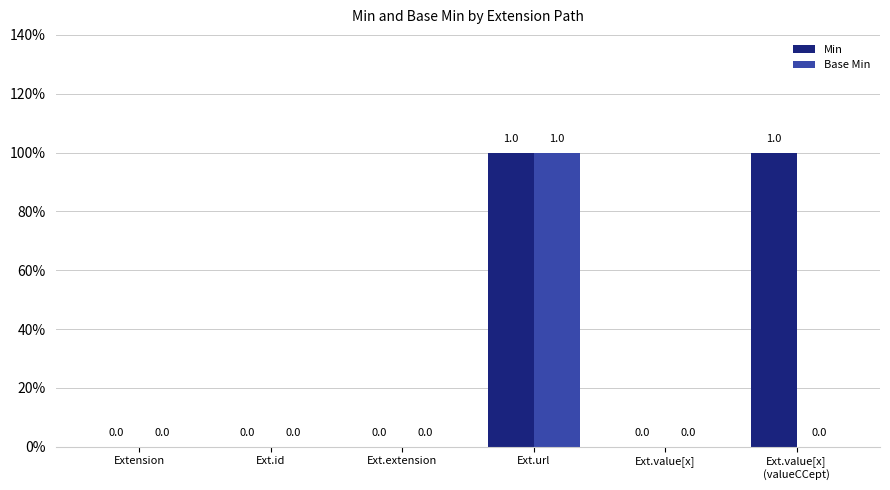

Reading left to right, list all the values displayed in this chart.

Min: Extension=0	Ext.id=0	Ext.extension=0	Ext.url=1	Ext.value[x]=0	Ext.value[x]
(valueCCept)=1
Base Min: Extension=0	Ext.id=0	Ext.extension=0	Ext.url=1	Ext.value[x]=0	Ext.value[x]
(valueCCept)=0